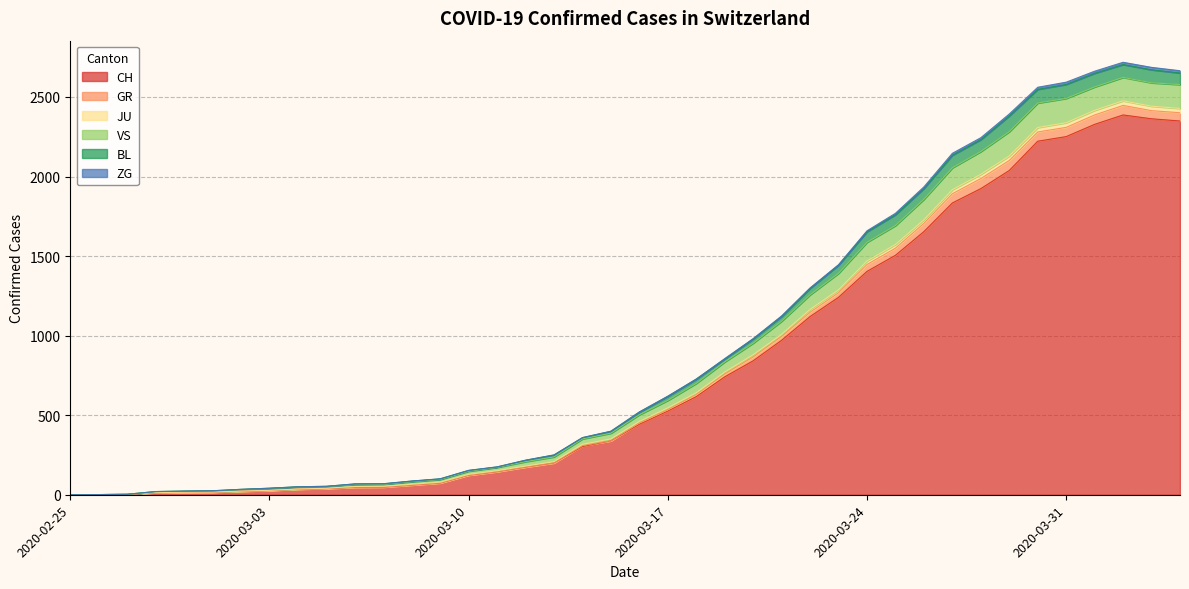

True or false: BL and CH cross at least once.

False